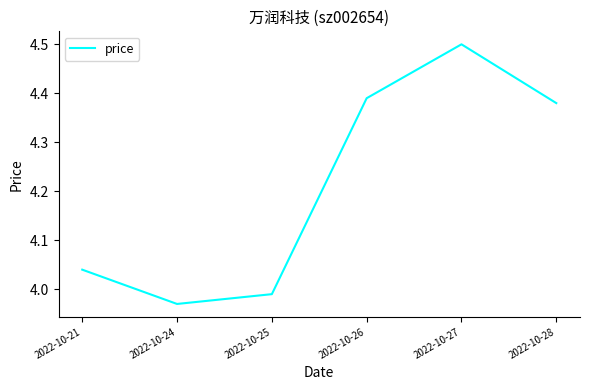

Which category has the highest value across all series?

2022-10-27